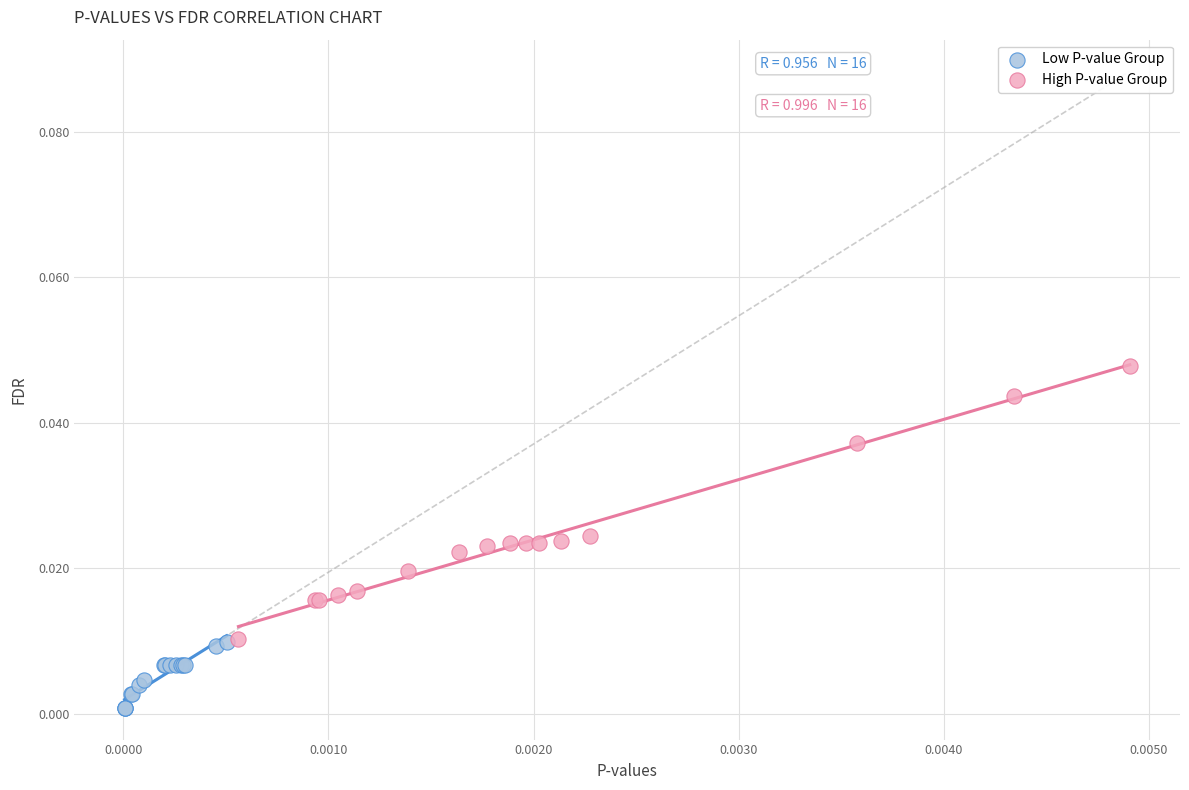

What are all the series names shown in the legend?

Low P-value Group, High P-value Group